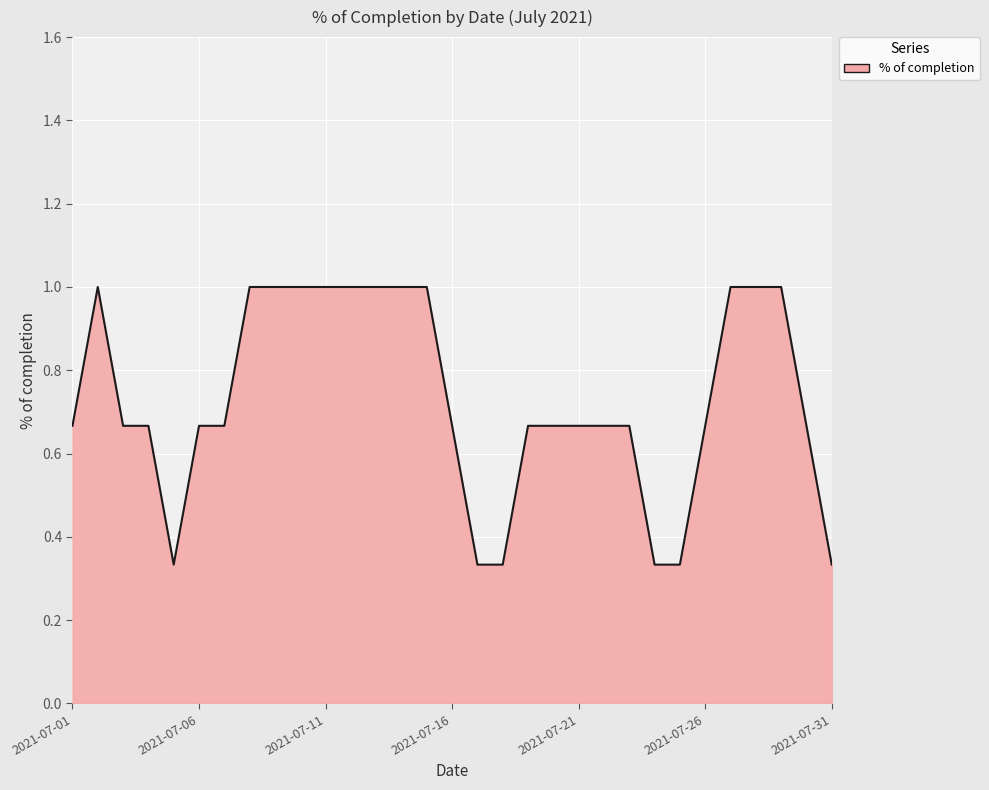

What is the greatest value displayed?

1.0